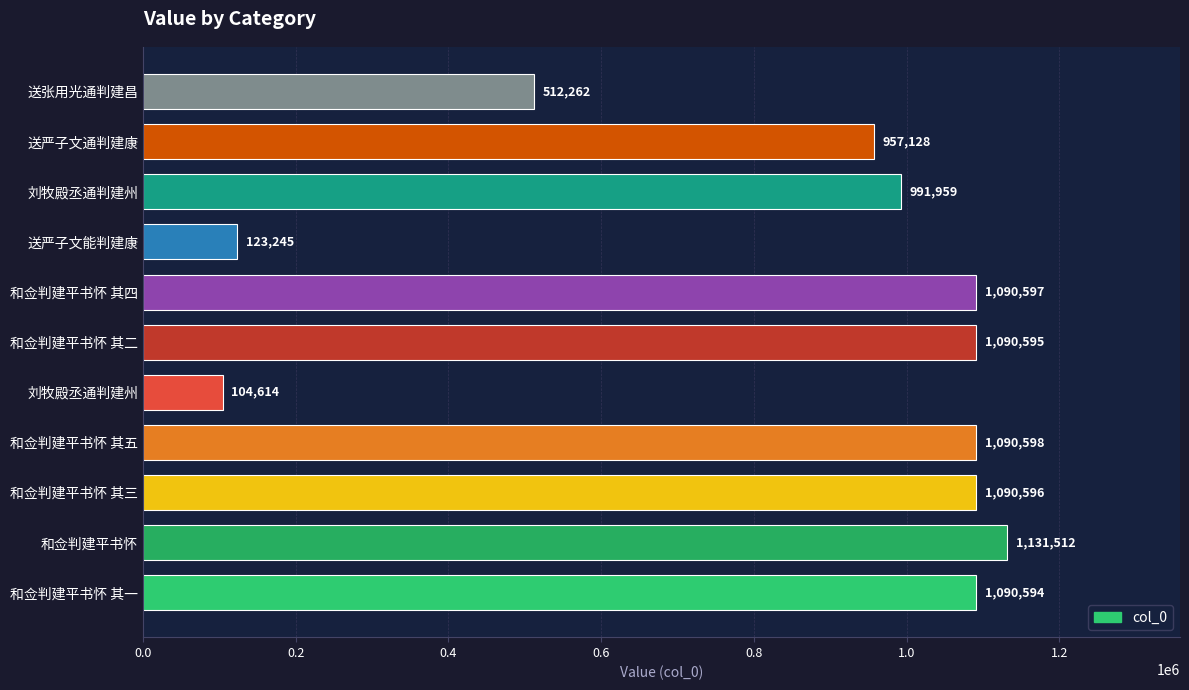

Does the chart contain any negative values?

No